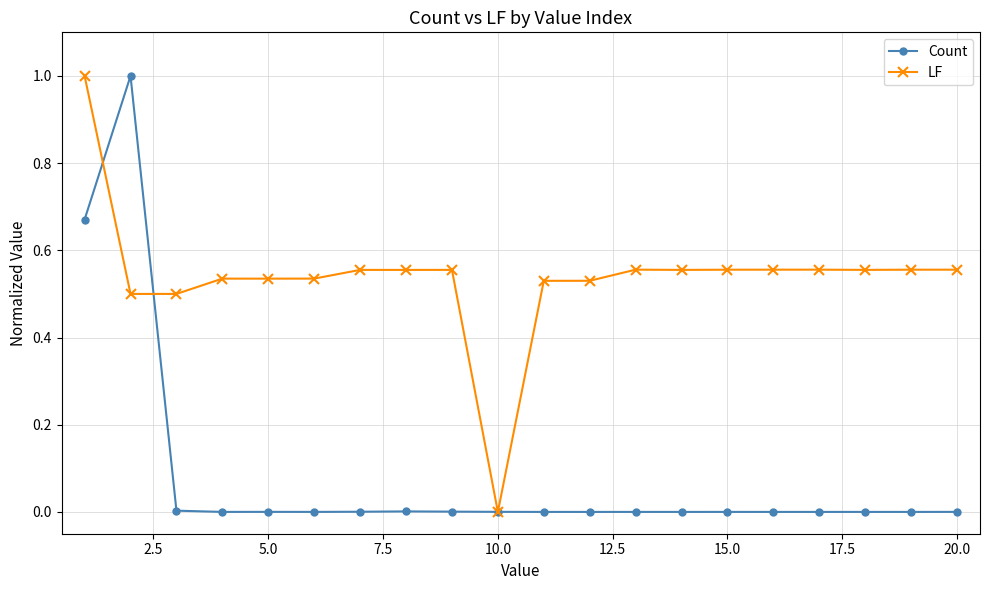

What is the highest value of the LF series?

1.0